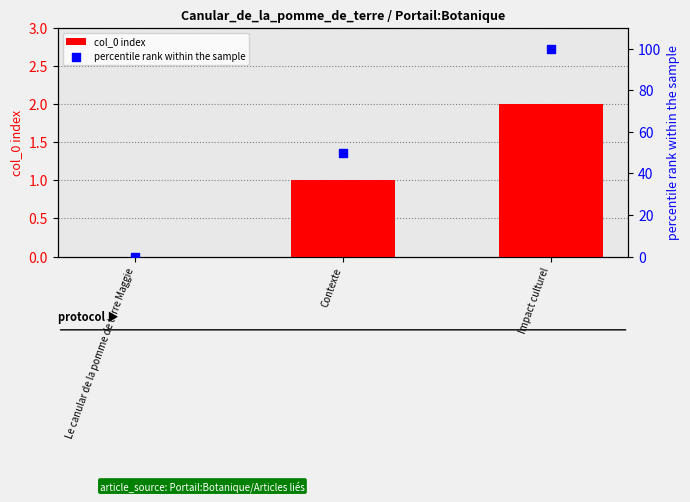

Is the value of col_0 index at Contexte greater than the value of percentile rank within the sample at Impact culturel?

No